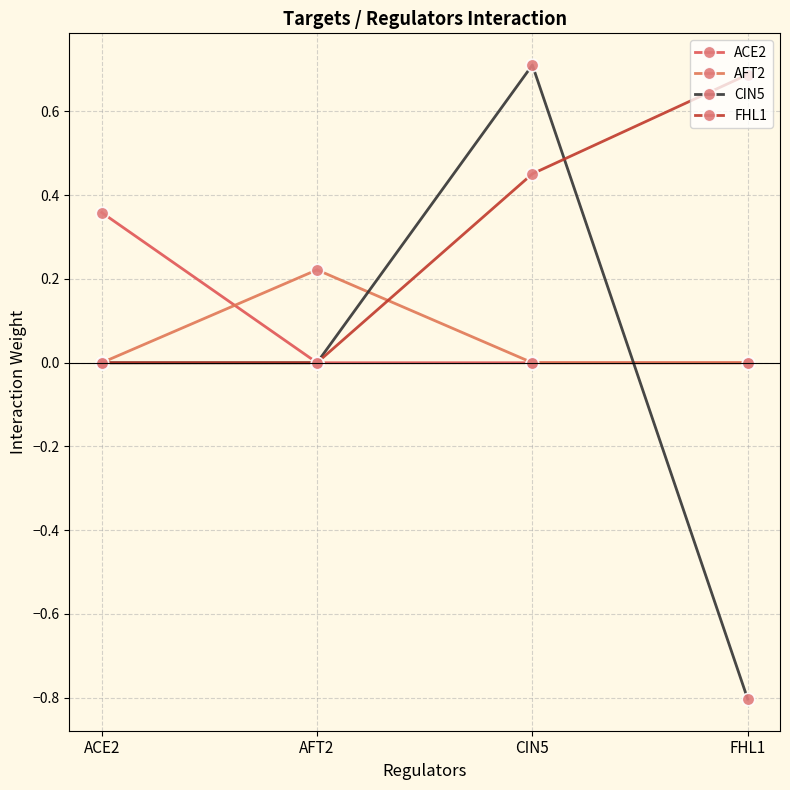

What are all the series names shown in the legend?

ACE2, AFT2, CIN5, FHL1